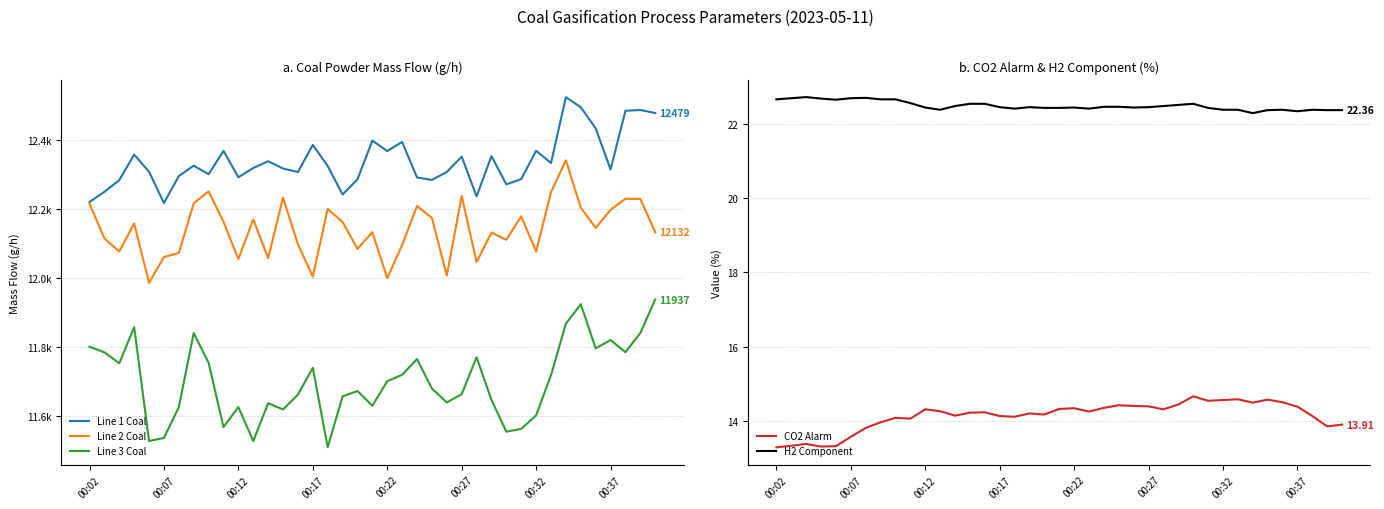

Which category has the lowest value across all series?

00:02